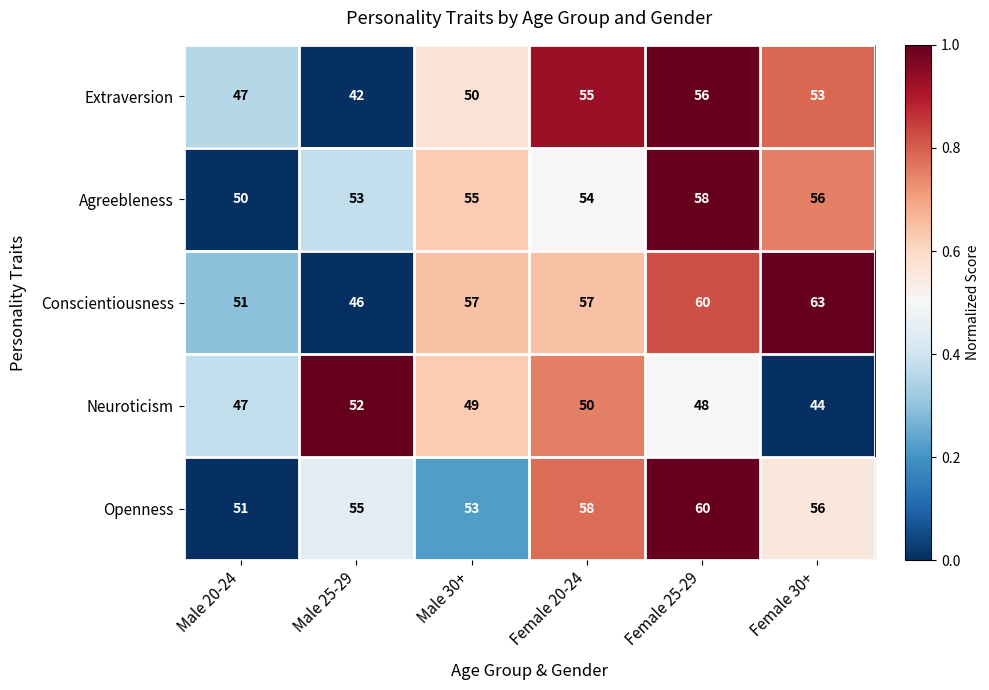

The Extraversion series shows 47 at Male 20-24. True or false?

True